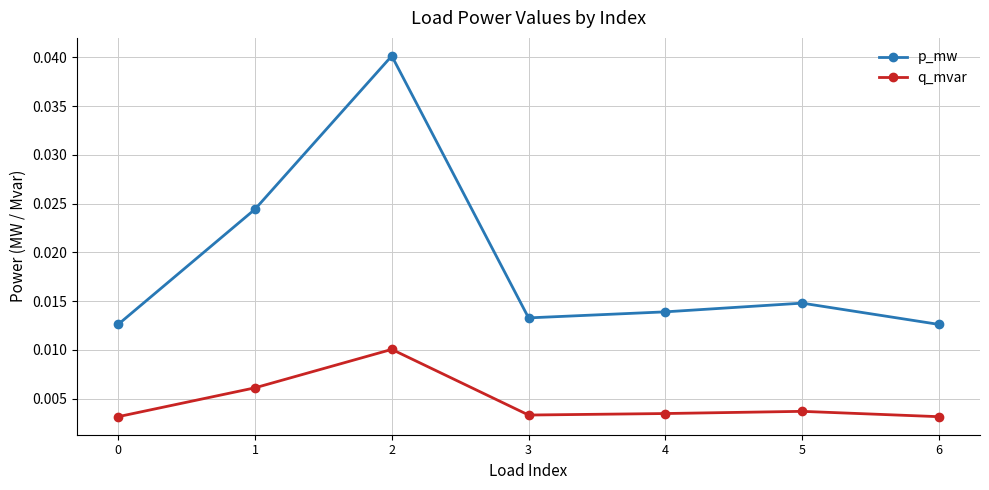

How many interior local valleys does the p_mw series have?

1